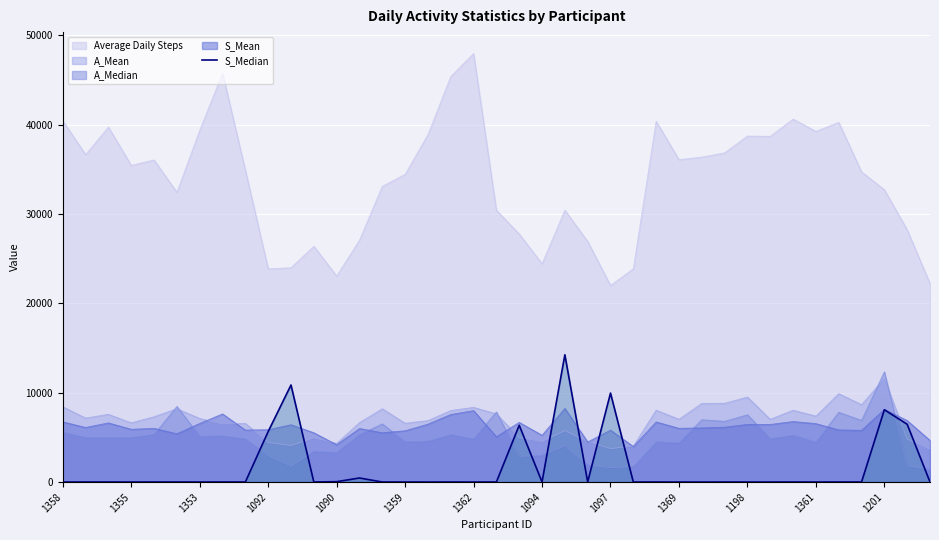

What position from the right is 22?

17